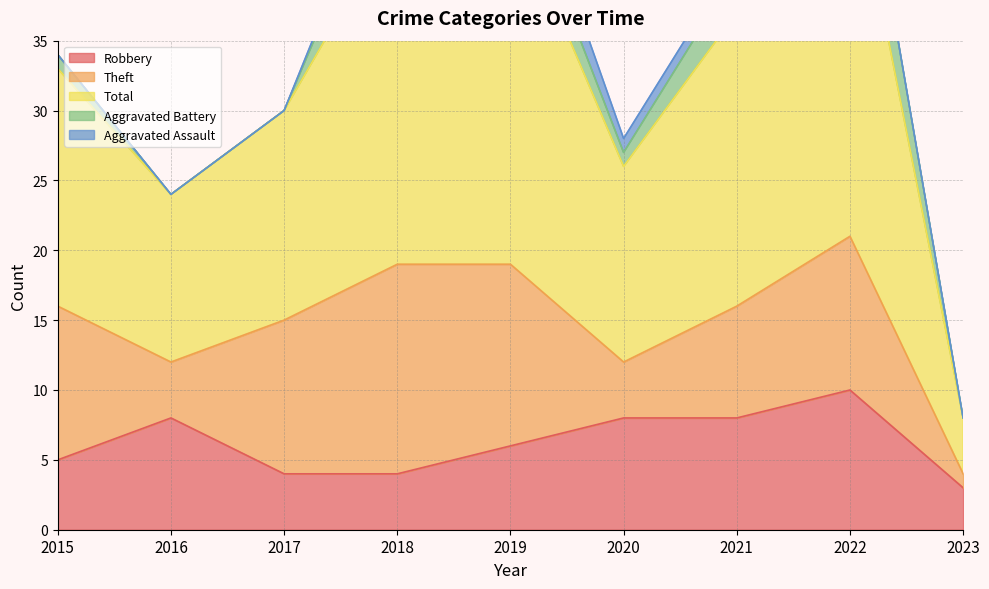

True or false: Robbery and Total cross at least once.

False